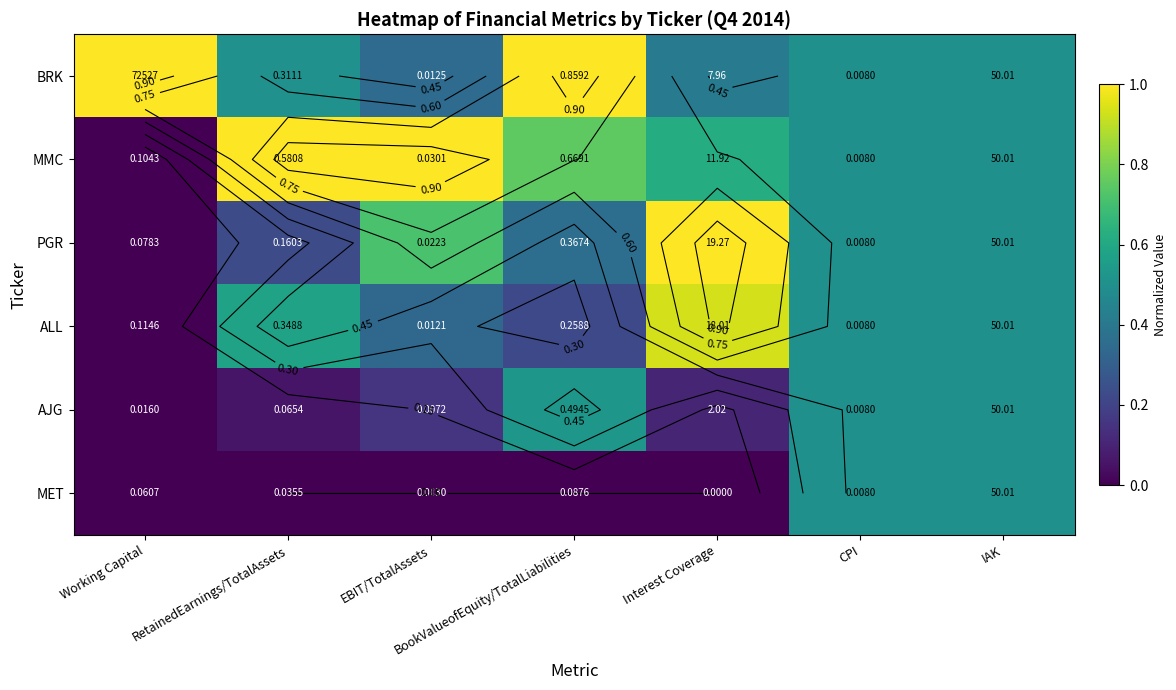

What is the sum of all MMC values?

4.4